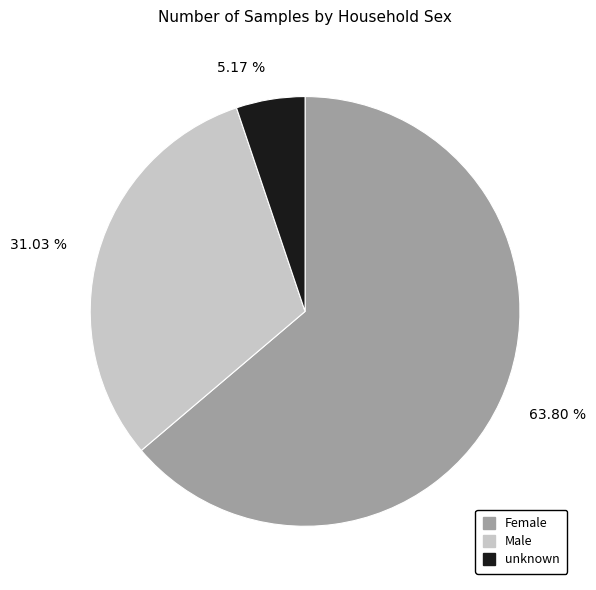

How much of the chart is everything except Female?

36.2%